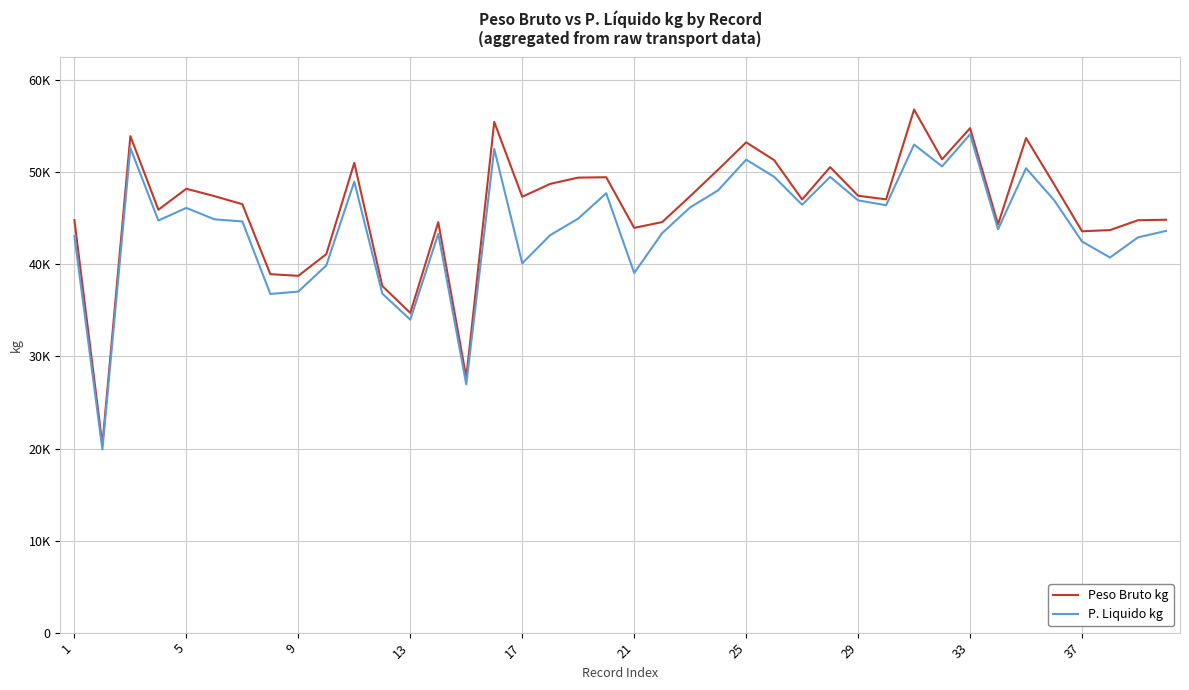

What is the difference between the maximum and minimum values in the P. Liquido kg series?

34231